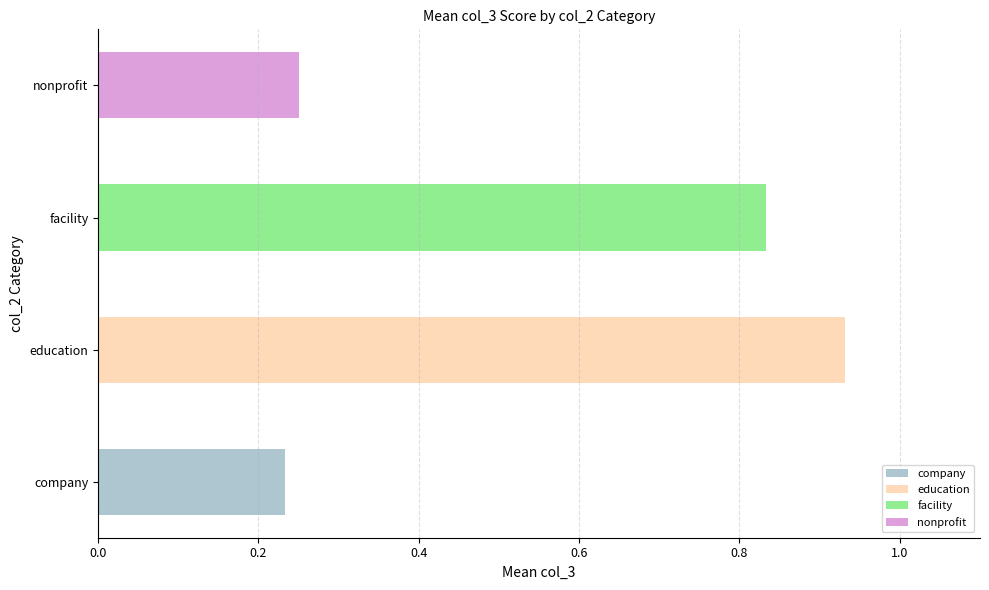

What is the minimum value shown in the chart?

0.2